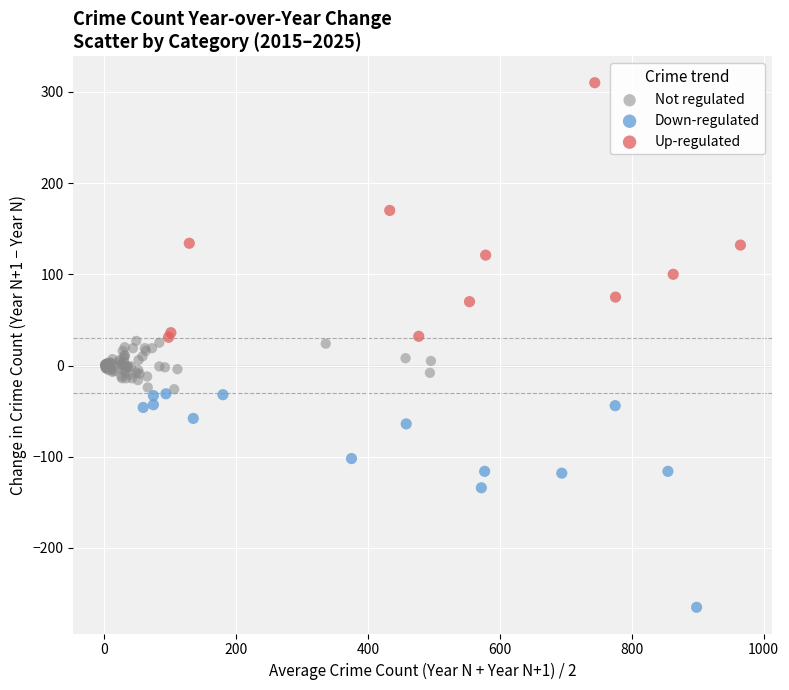

Which series reaches the minimum Y coordinate?

Down-regulated